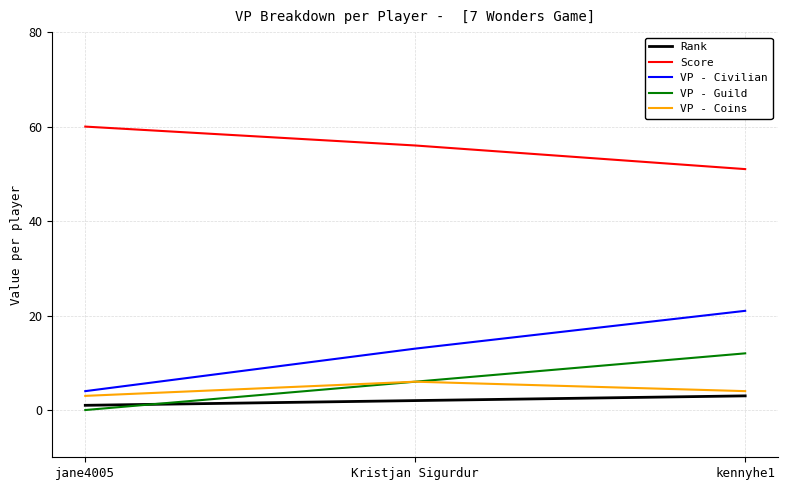

Which category has the lowest value in the Rank series?

jane4005